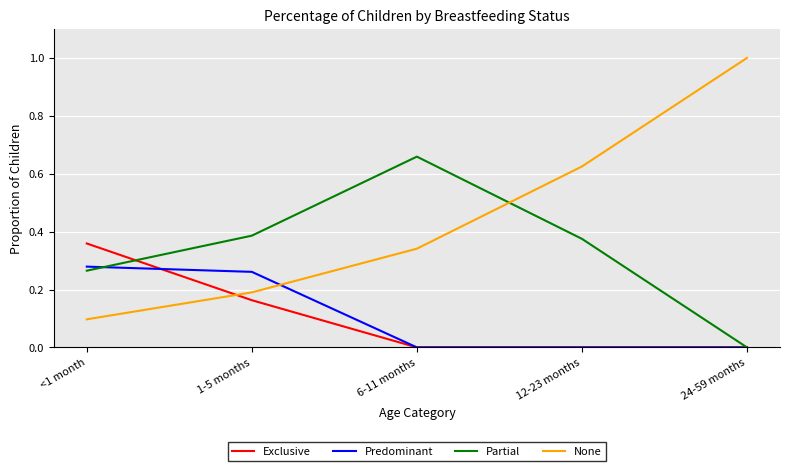

Which series has the largest range (max minus min)?

None